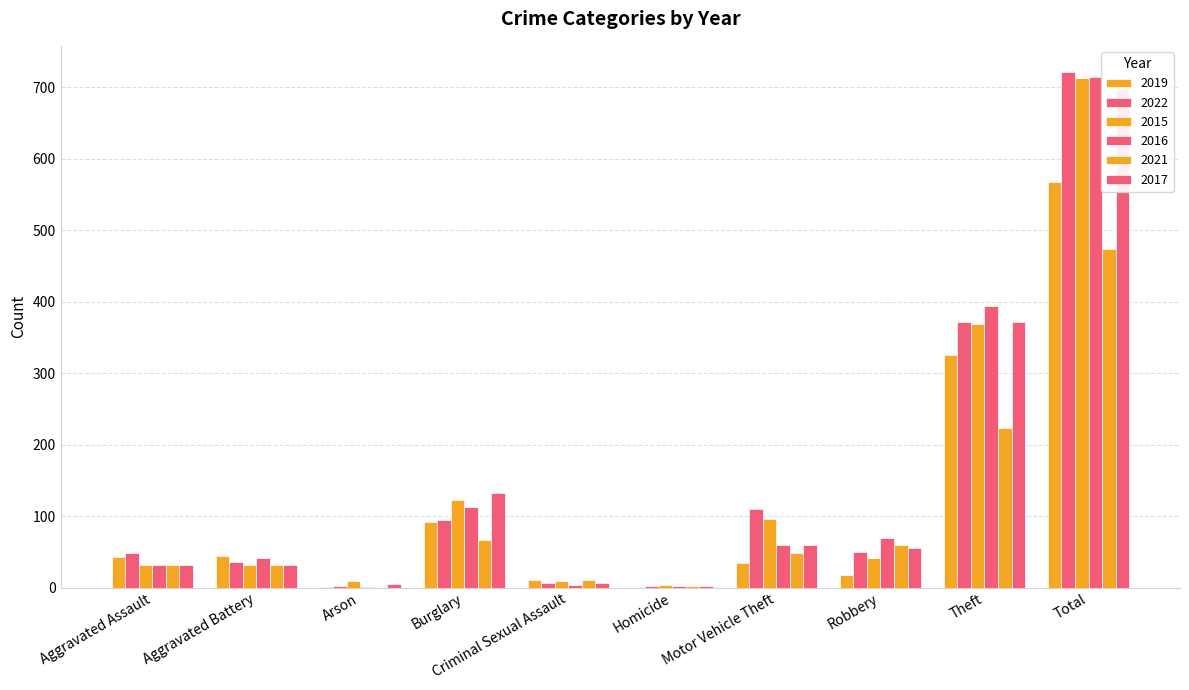

What is the difference between the maximum and second lowest values in the 2019 series?

567